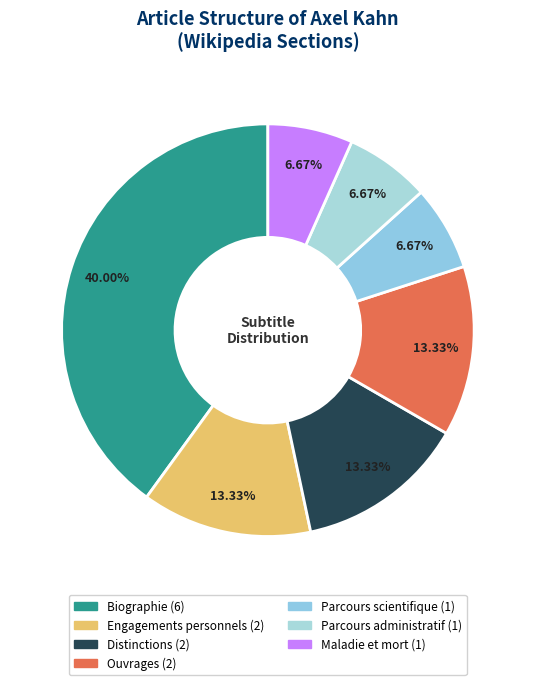

To the nearest percent, what is the combined percentage of Ouvrages and Engagements personnels?

27%